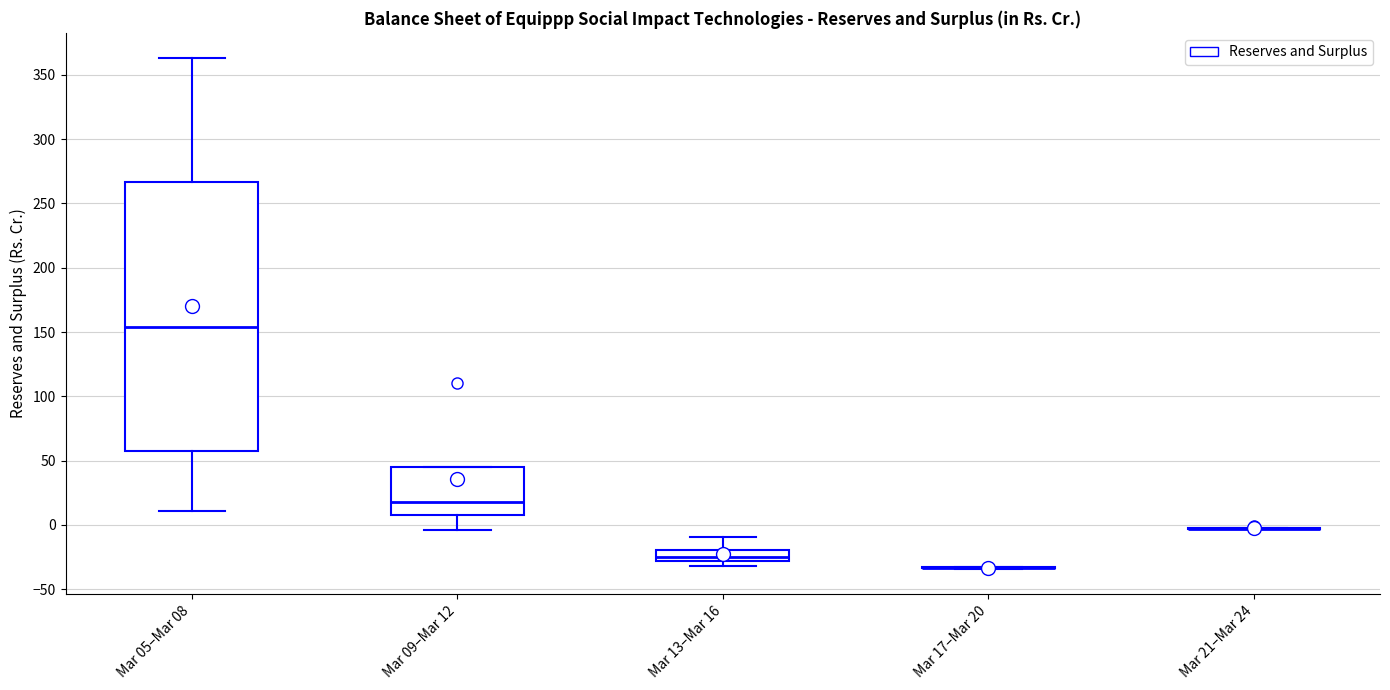

Reading left to right, transcribe this box plot: for each box, give where its median line is, the range the box spans, and where its two whiskers end, as read against the y-axis. The values are not printed on the chart, so give them approximately, as read against the axis.

Mar 05–Mar 08: median 155, box 55 to 265, whiskers 10 to 365
Mar 09–Mar 12: median 20, box 10 to 45, whiskers -5 to 45
Mar 13–Mar 16: median -25, box -30 to -20, whiskers -30 (just below the box's lower edge) to -10
Mar 17–Mar 20: box collapsed to a line at -35, whiskers -35 to -35
Mar 21–Mar 24: box collapsed to a line at -5, whiskers -5 to -5